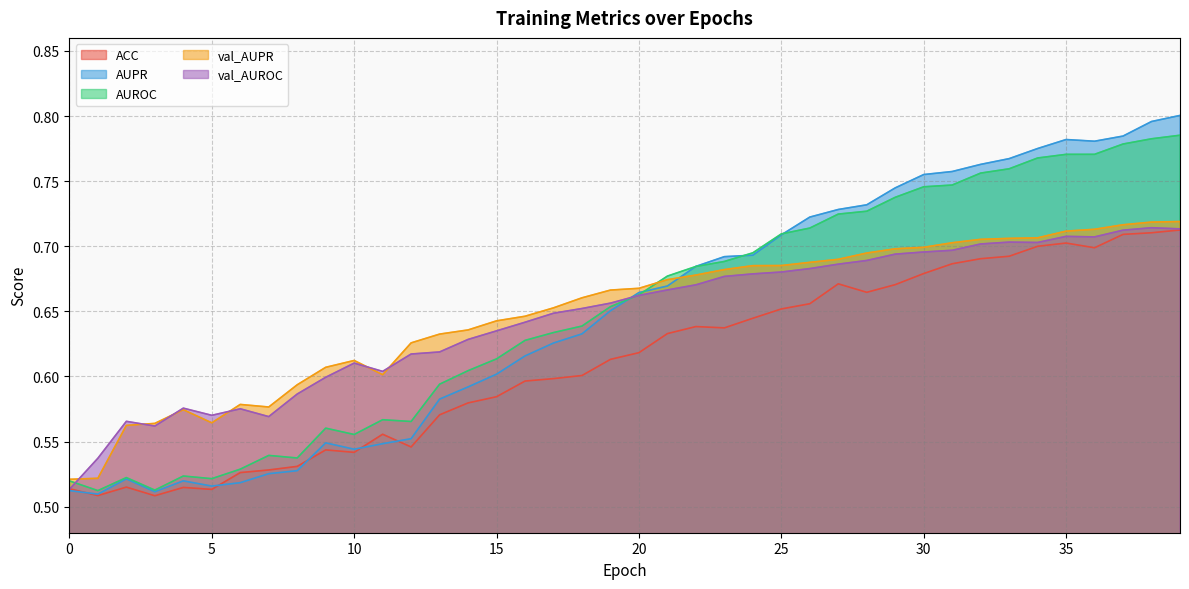

List the labels in order of AUPR value, smallest first.

1, 3, 0, 5, 6, 4, 2, 7, 8, 10, 11, 9, 12, 13, 14, 15, 16, 17, 18, 19, 20, 21, 22, 23, 24, 25, 26, 27, 28, 29, 30, 31, 32, 33, 34, 36, 35, 37, 38, 39